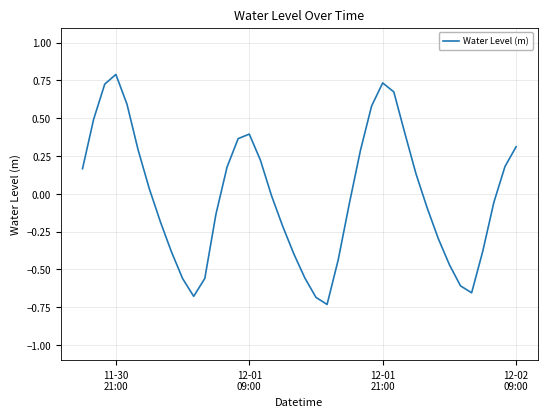

What is the maximum value shown in the chart?

0.8